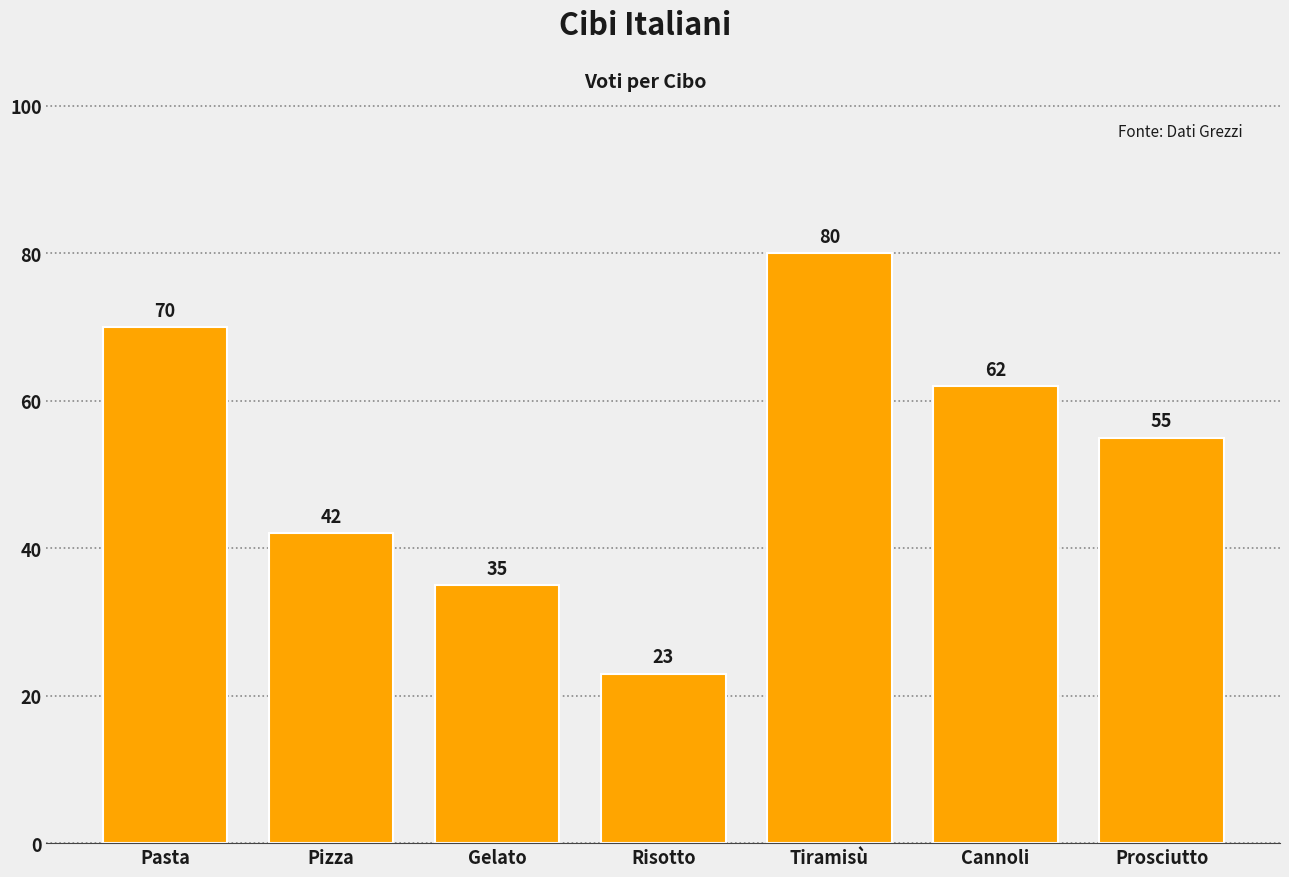

The chart shows a value of 35 at Gelato. True or false?

True